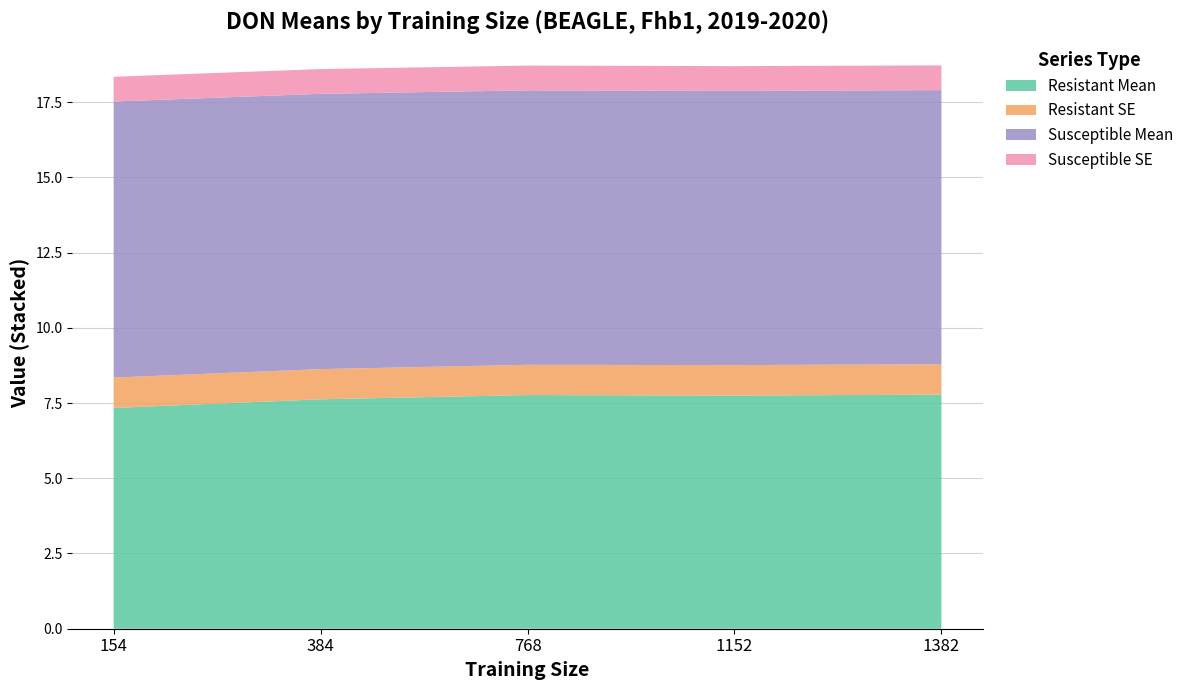

Reading left to right, extract all data points from this chart.

Resistant Mean (DON): 154=7.3	384=7.6	768=7.8	1152=7.7	1382=7.8
Resistant SE (DON): 154=1.0	384=1.0	768=1.0	1152=1.0	1382=1.0
Susceptible Mean (DON): 154=9.2	384=9.1	768=9.1	1152=9.1	1382=9.1
Susceptible SE (DON): 154=0.8	384=0.8	768=0.8	1152=0.8	1382=0.8